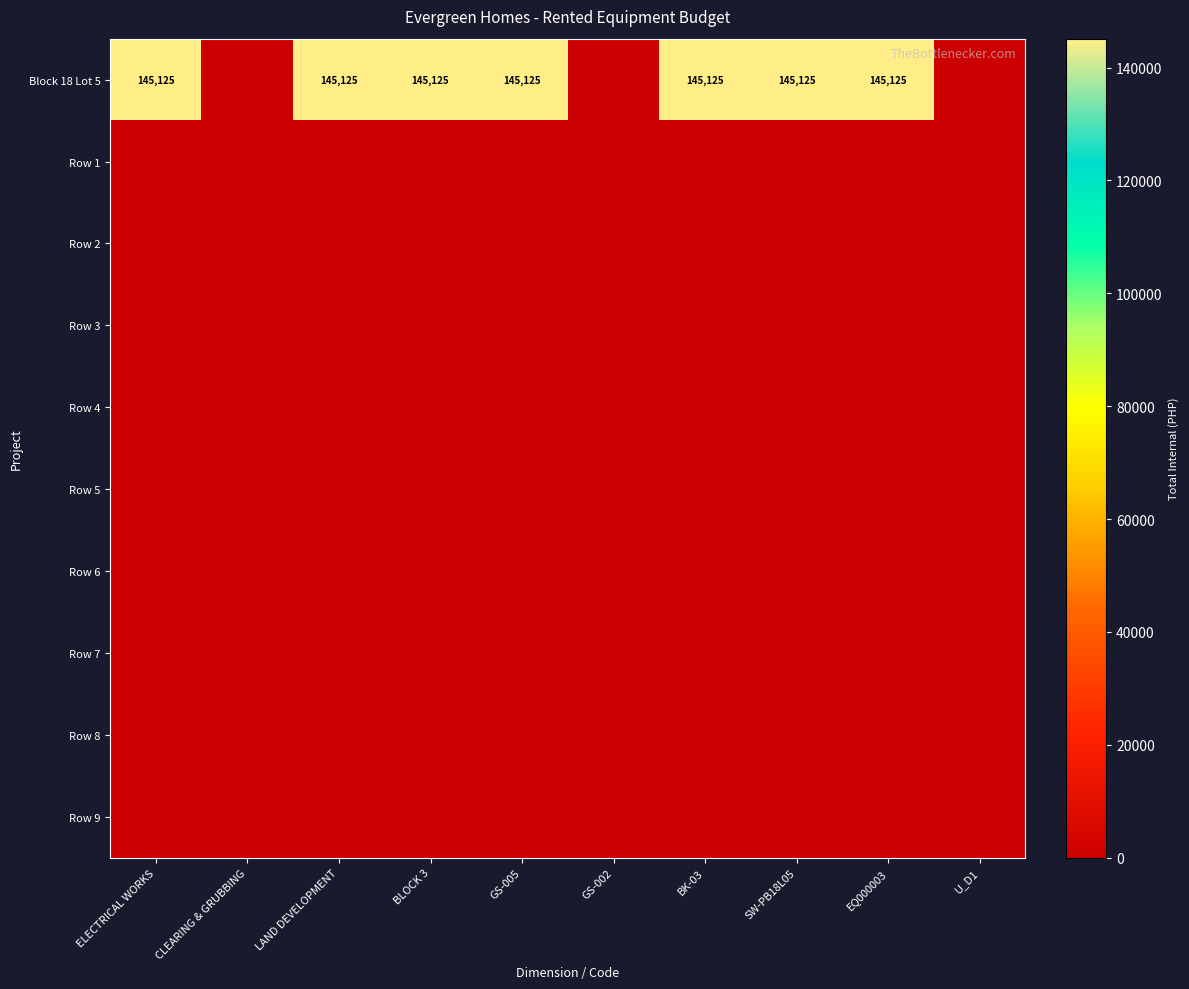

What is the greatest value displayed?

145125